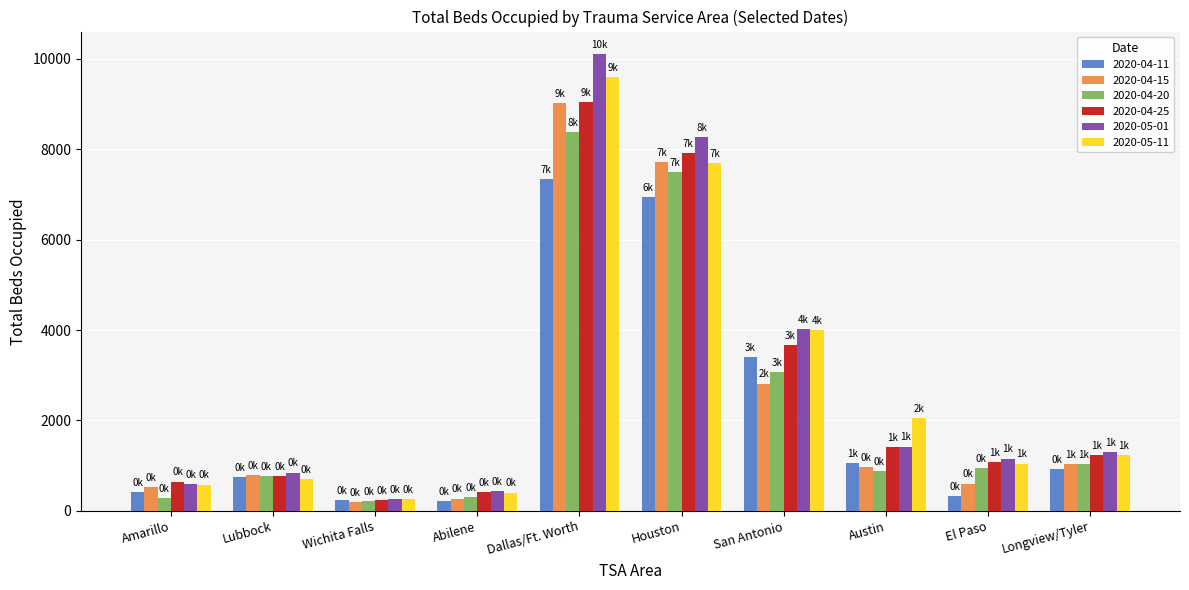

Is the value of 2020-04-20 at Houston greater than the value of 2020-05-01 at El Paso?

Yes